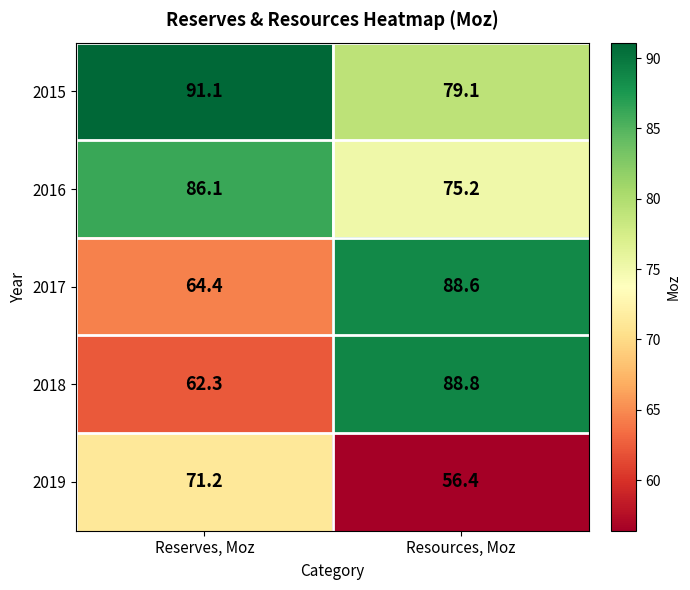

Reading right to left, transcribe all the data shown in this chart.

2015: 79.1	91.1
2016: 75.2	86.1
2017: 88.6	64.4
2018: 88.8	62.3
2019: 56.4	71.2